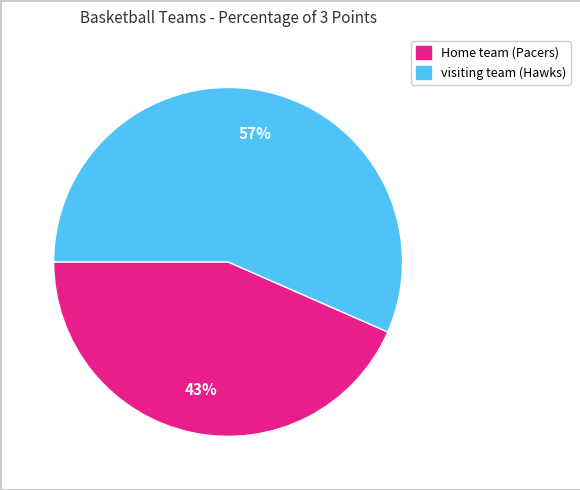

To the nearest percent, what percentage of the pie is visiting team (Hawks)?

57%